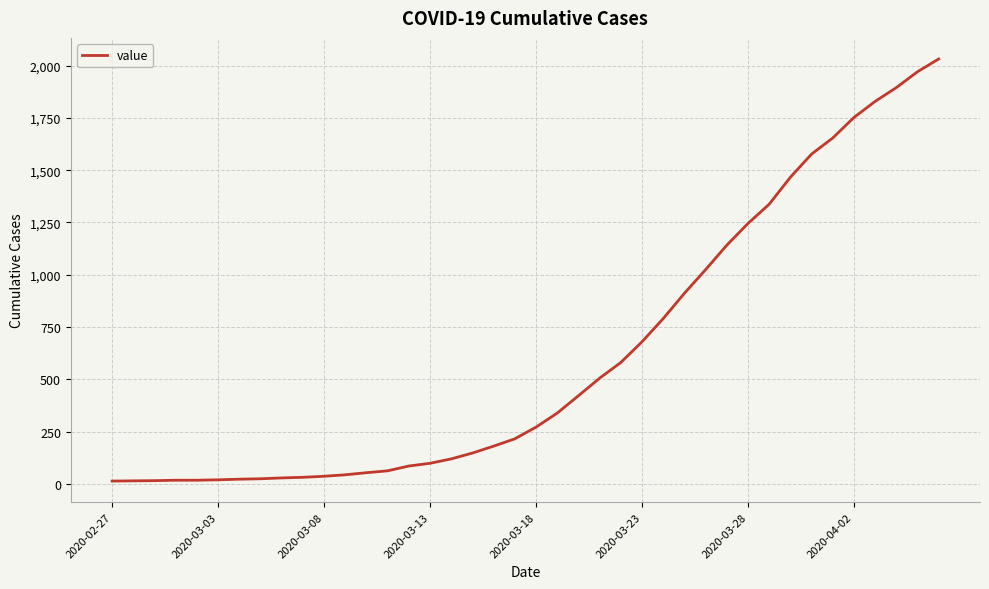

What is the greatest value displayed?

2032